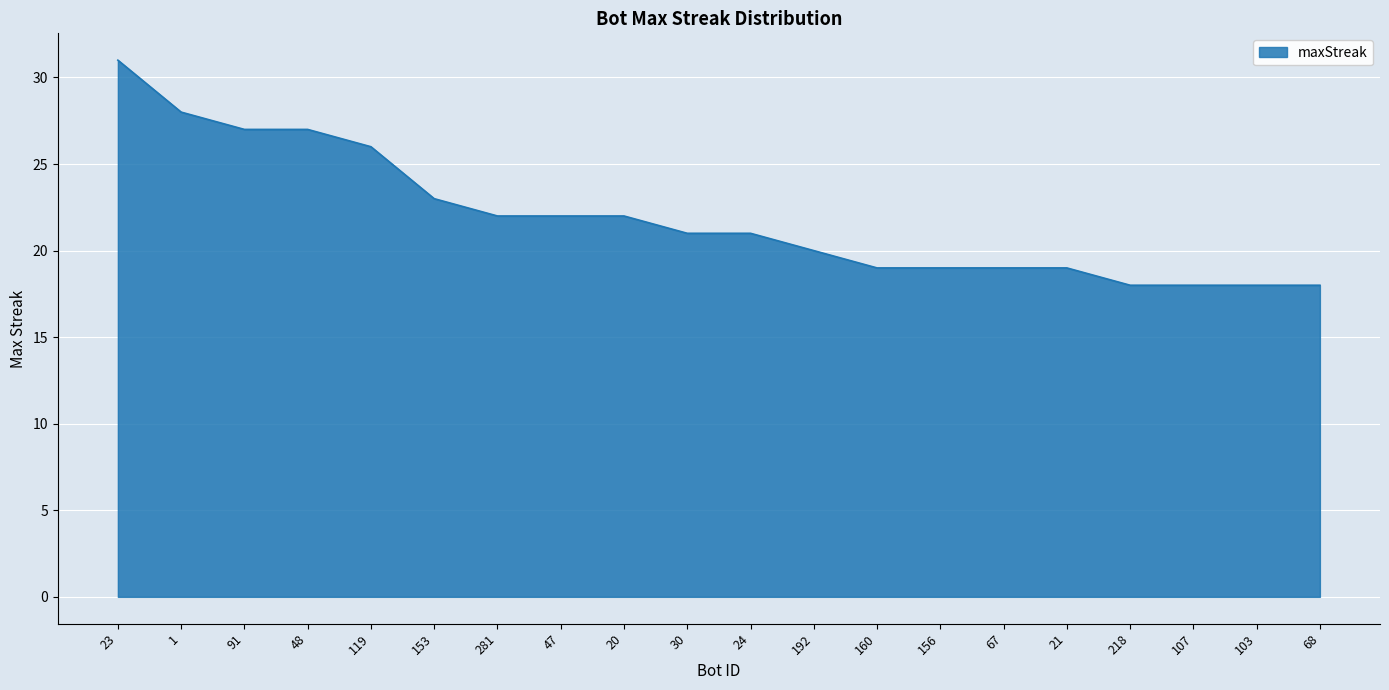

Which has a higher value, 48 or 153?

48